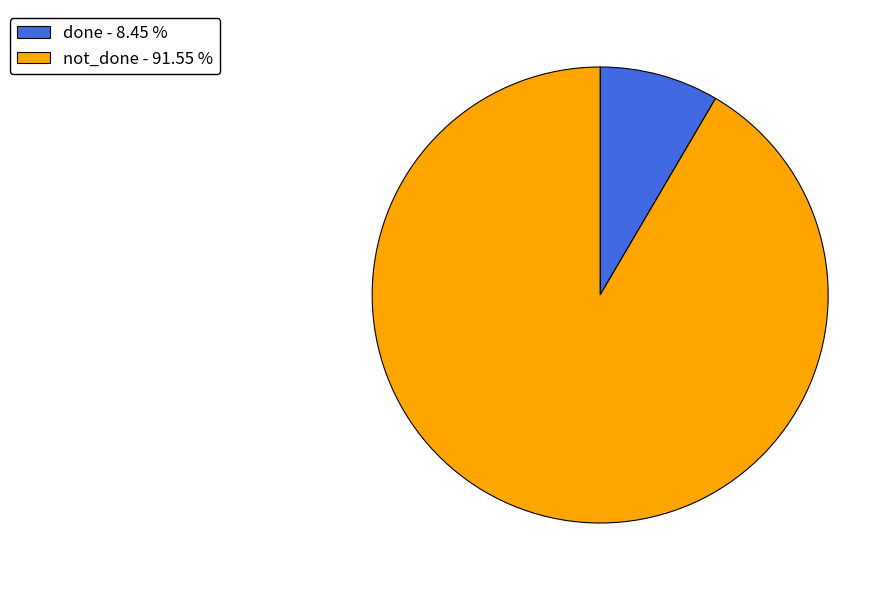

Rank the categories by value from highest to lowest.

not_done, done